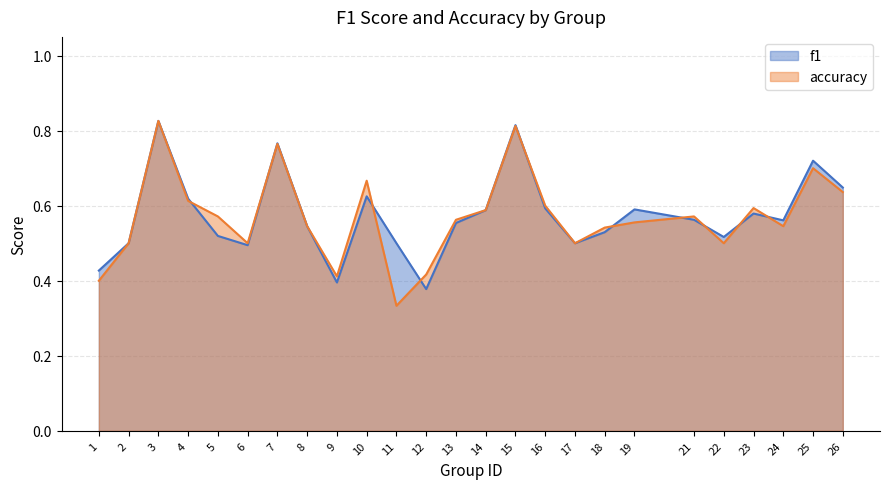

Which category has the lowest value in the accuracy series?

11